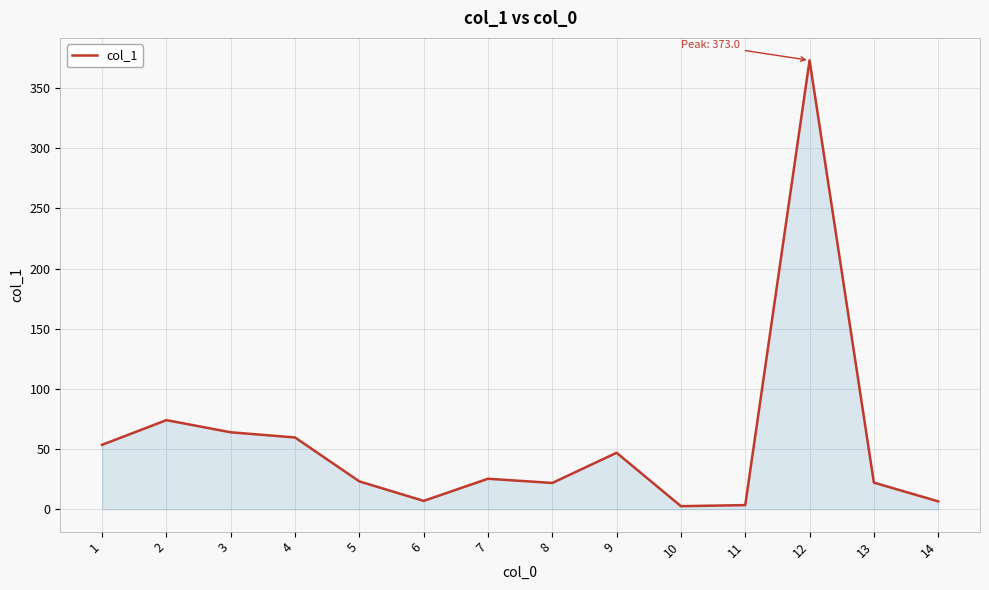

Approximately how many times larger is the value at 3 compared to 8?

2.9